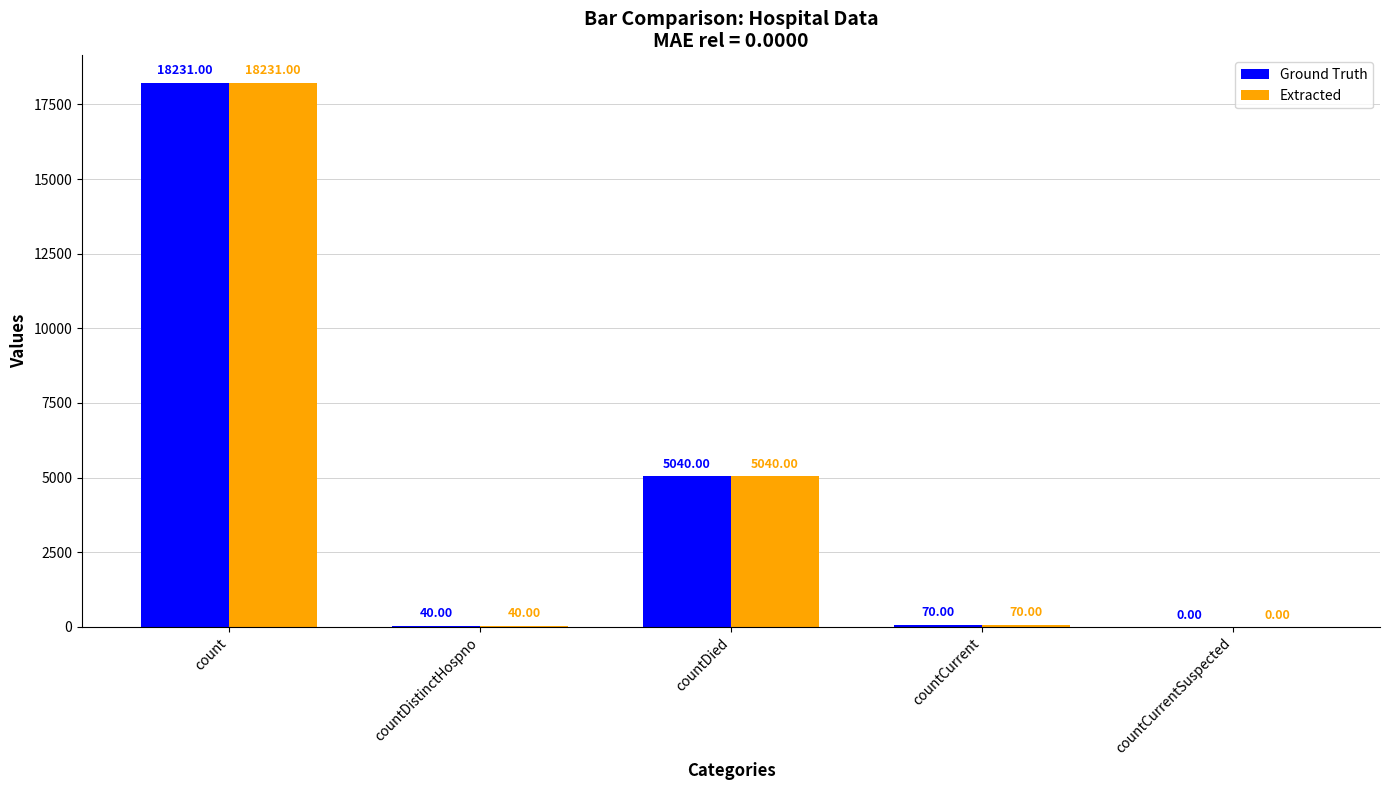

At which label does Extracted first exceed 70?

count